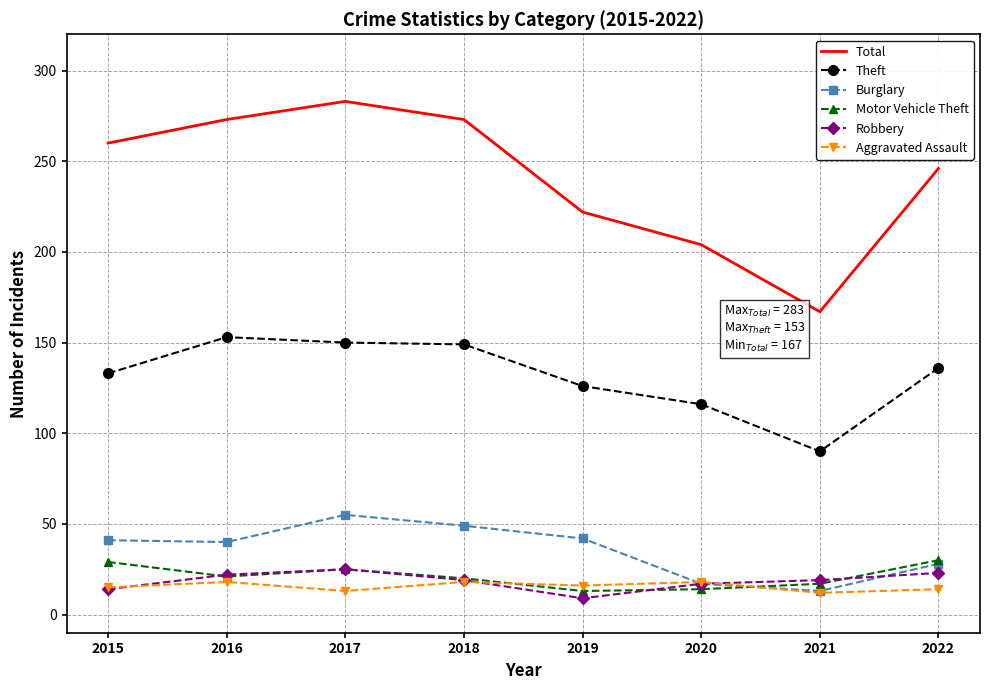

What is the spread (max minus min) of values at 2016?

255